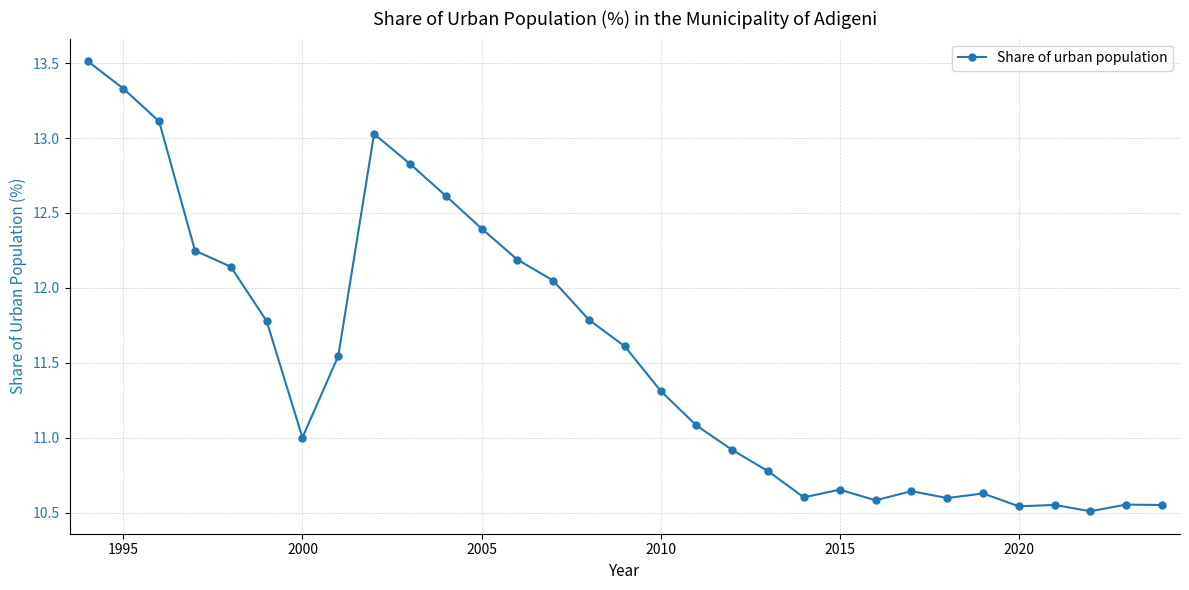

What is the difference between the maximum and minimum values?

3.0